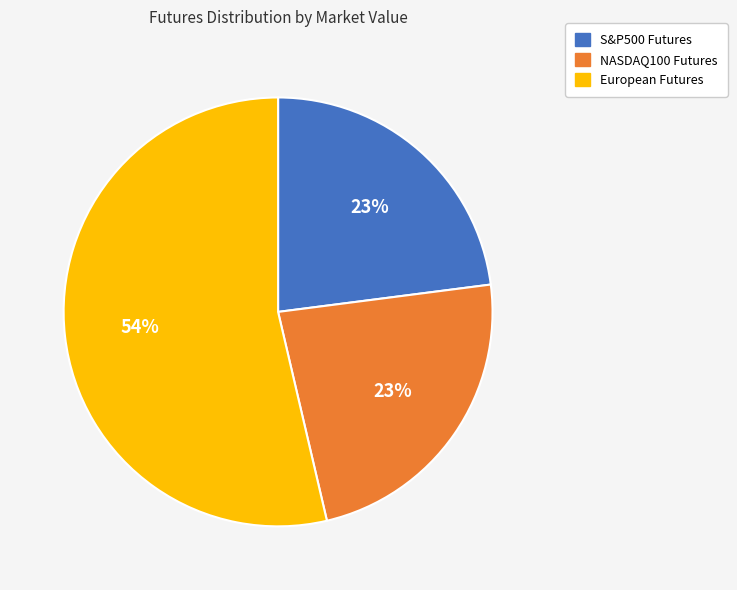

Is it true that S&P500 Futures is 12% of the pie?

False